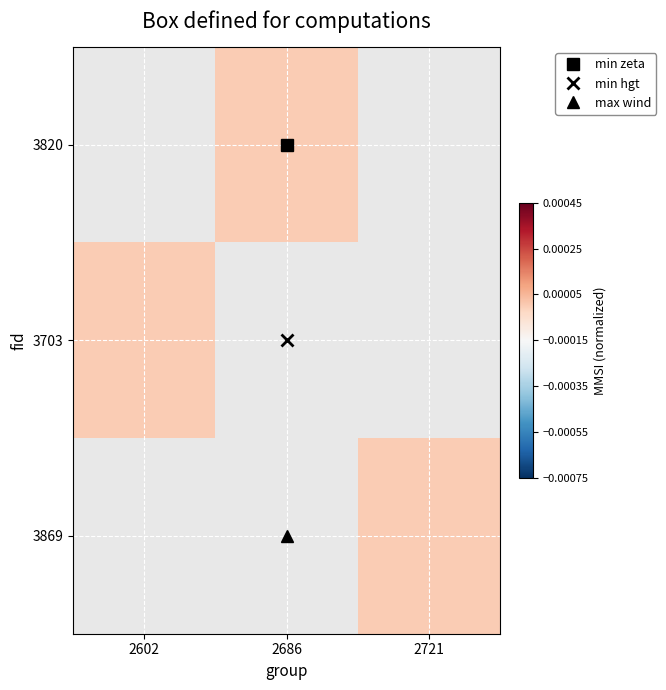

List the series in order of their overall mean, highest first.

3820, 3703, 3869